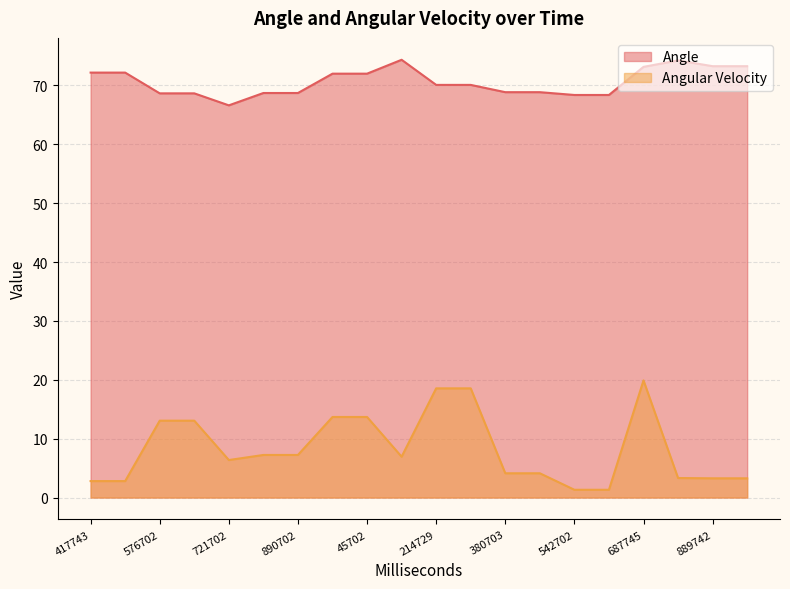

At which category is the sum across all series the highest?

687745